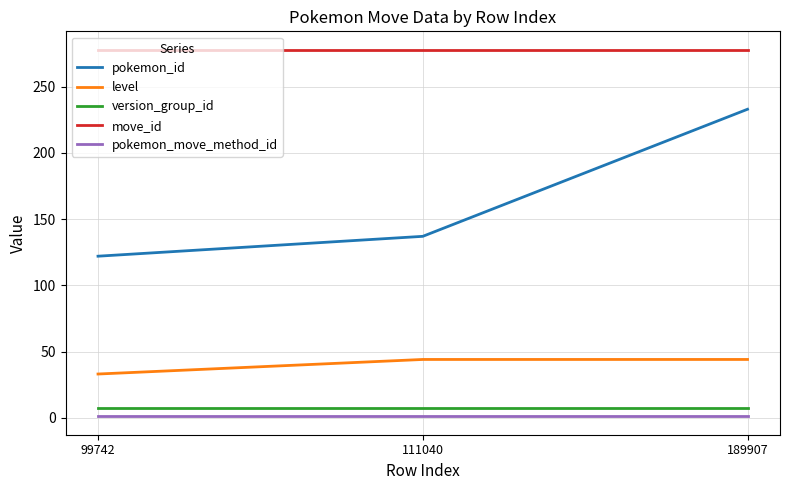

How many values in the level series are below 44?

1